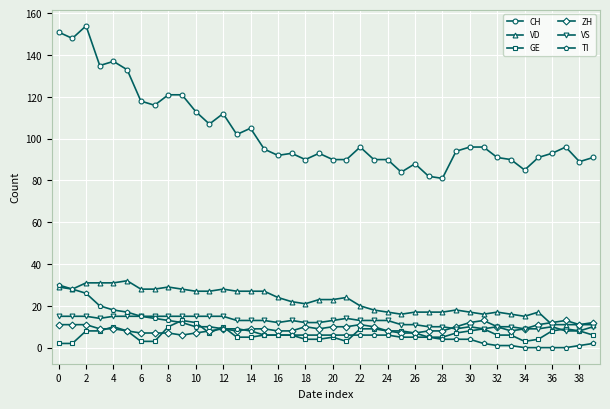

True or false: CH has more than 2 interior local peaks.

True